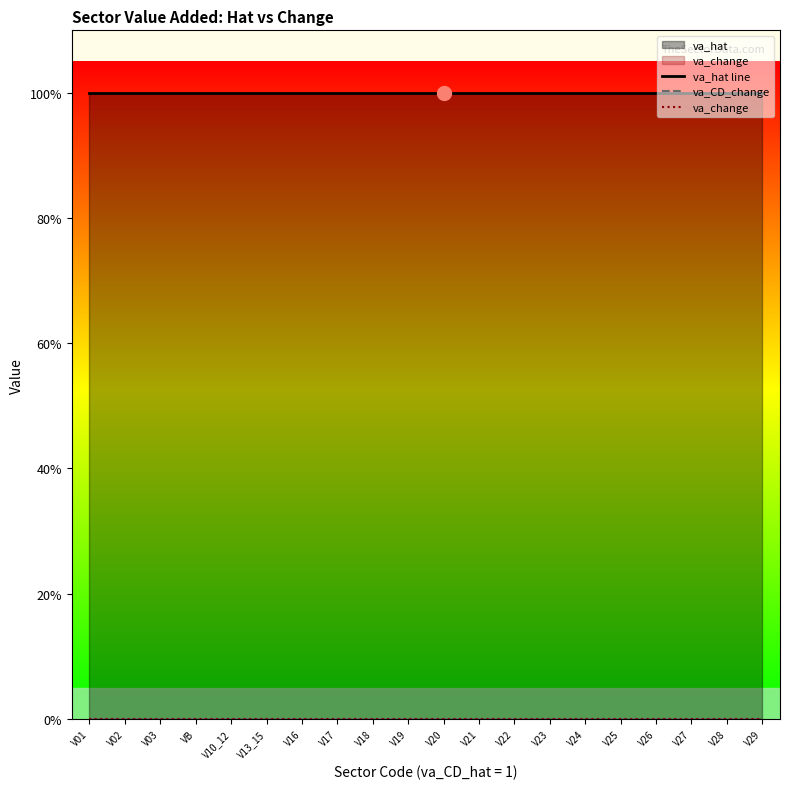

True or false: va_change and va_CD_change cross at least once.

False